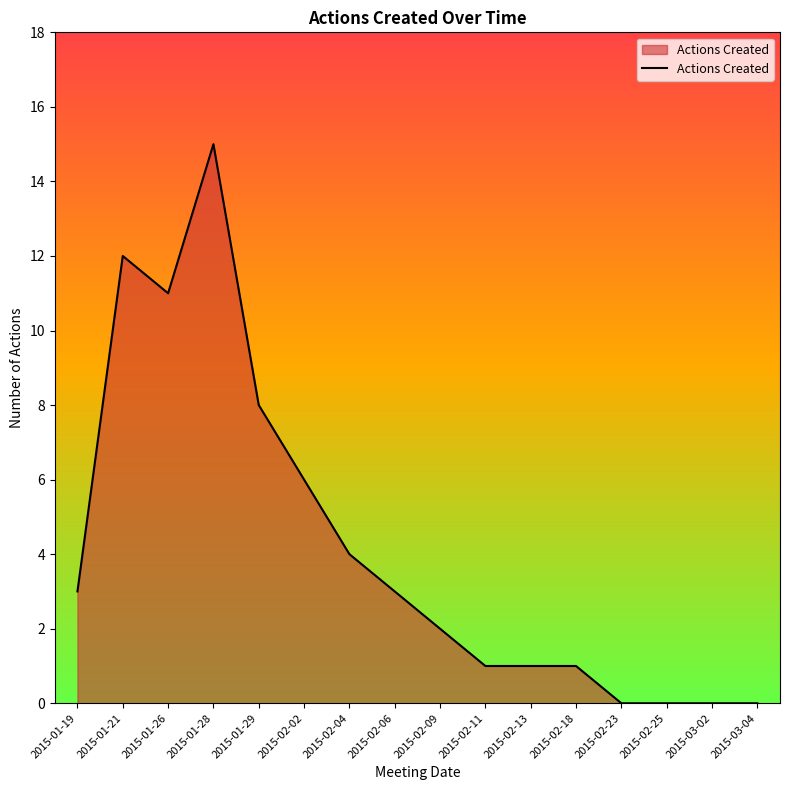

What position from the right is 2015-02-23?

4